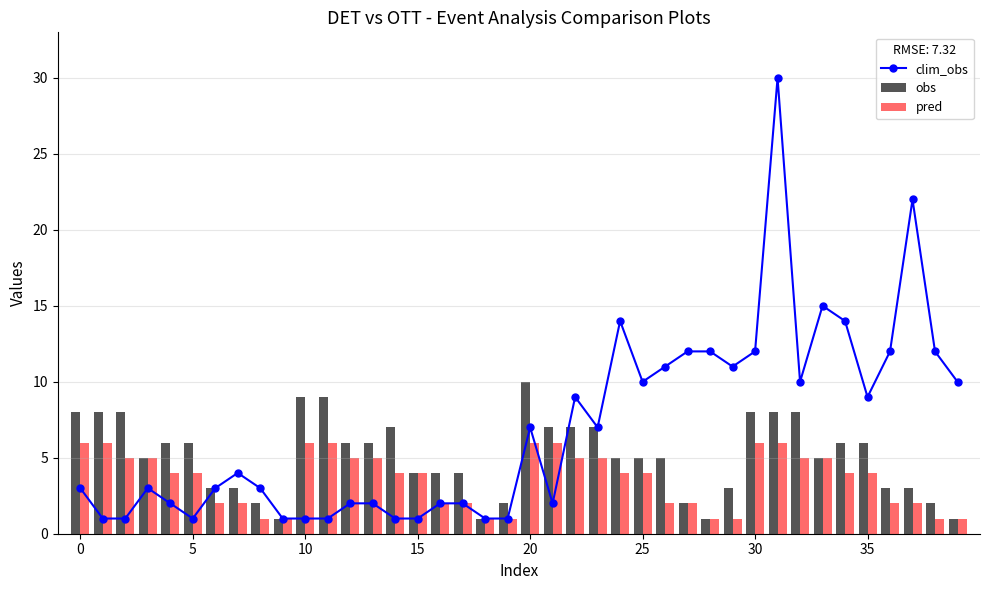

What is the maximum value for pred?

6